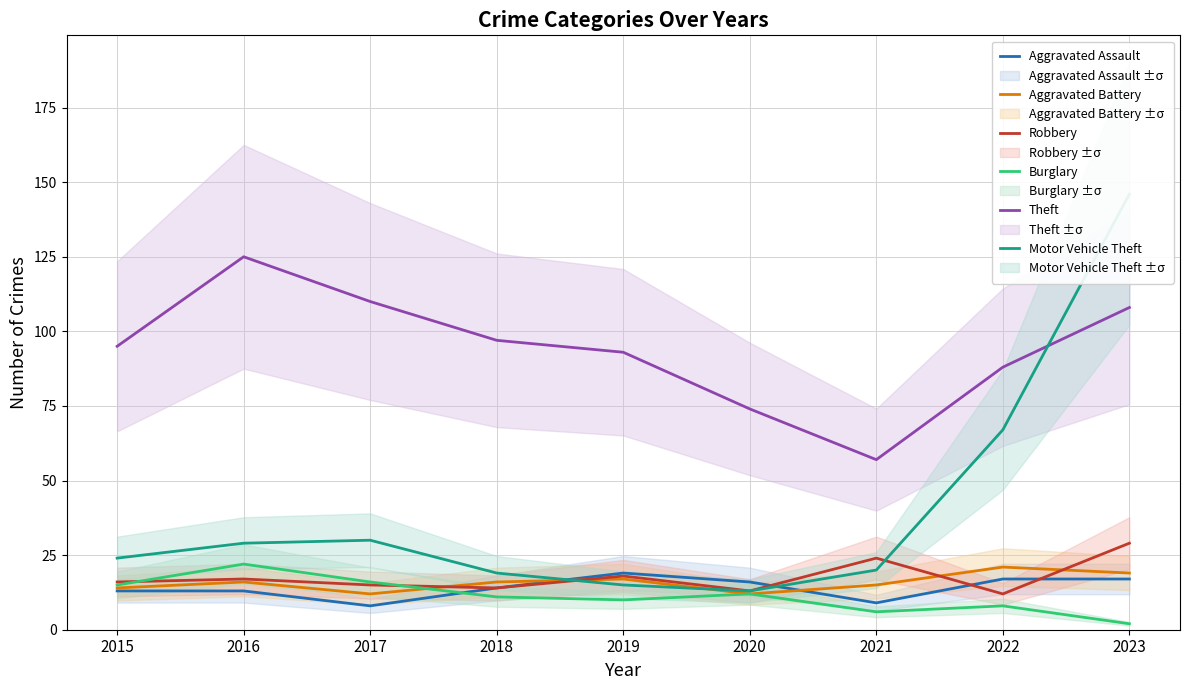

Where is the first local maximum for Burglary?

2016